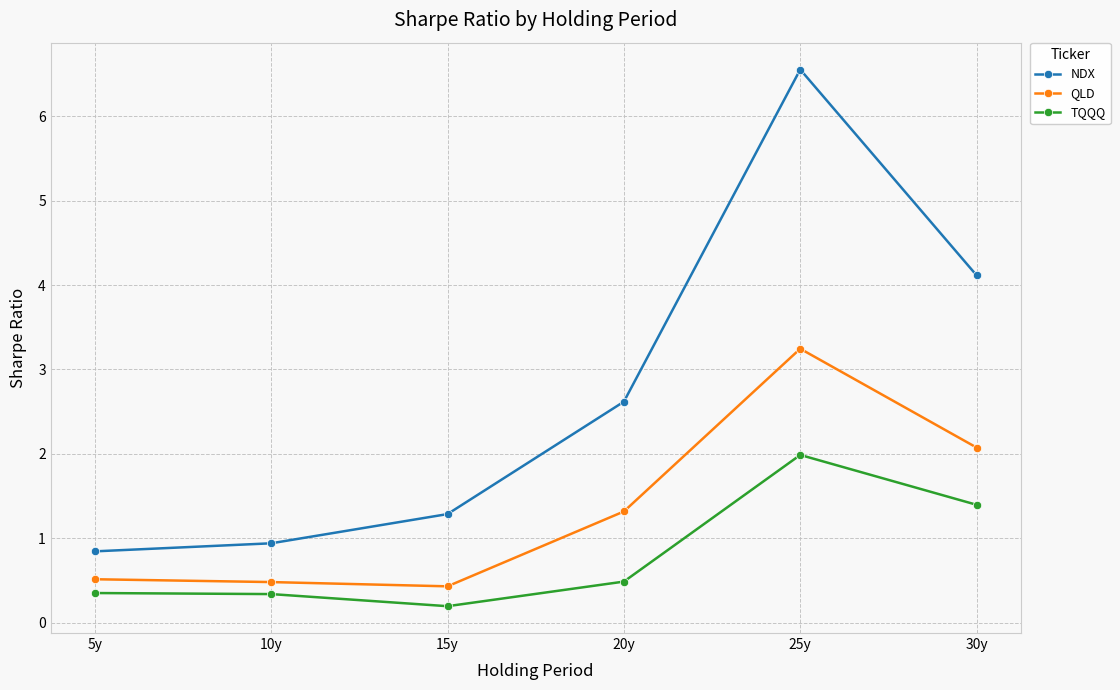

What is the difference between the highest and lowest values at 30y?

2.7